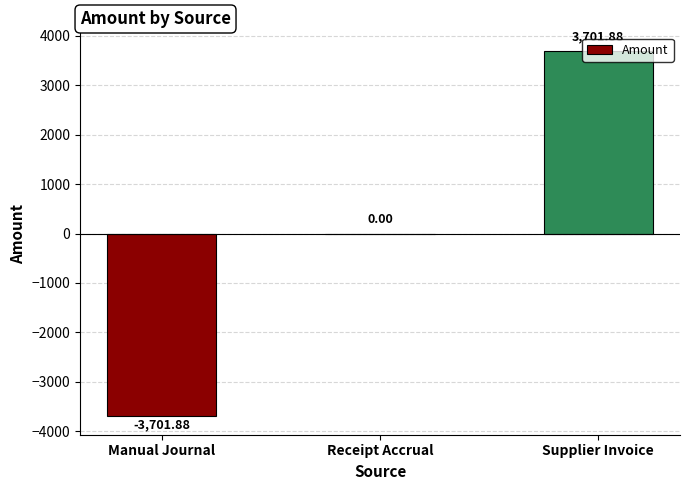

Which has a higher value, Manual Journal or Supplier Invoice?

Supplier Invoice